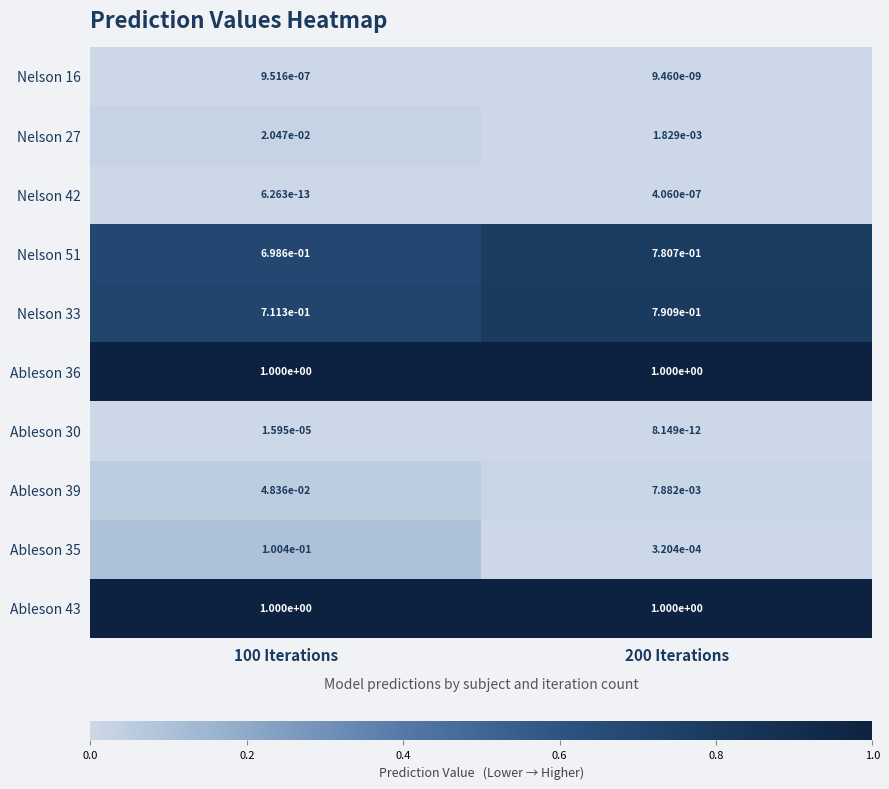

The value of Nelson 16 at 100 Iterations is 0.0. True or false?

True